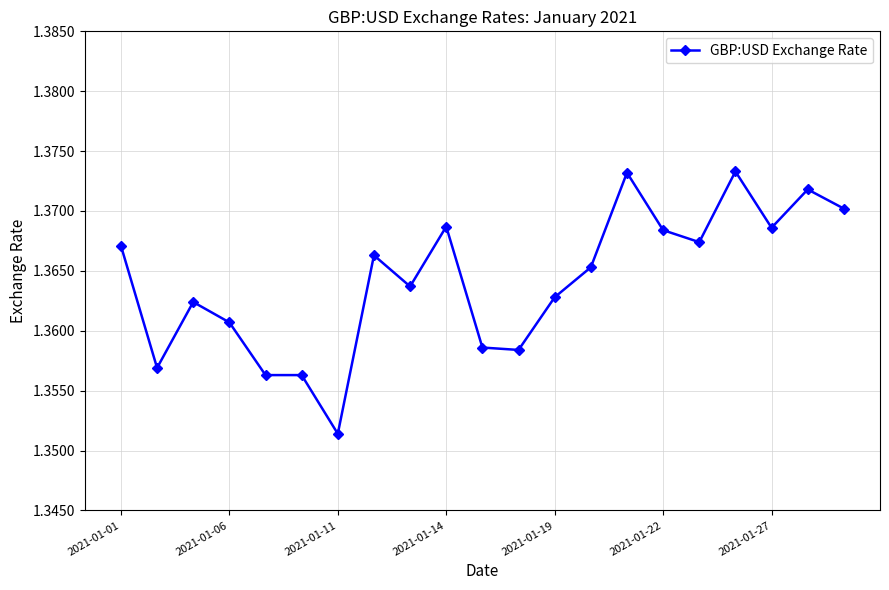

True or false: there are more than 2 points higher than both neighbors.

True